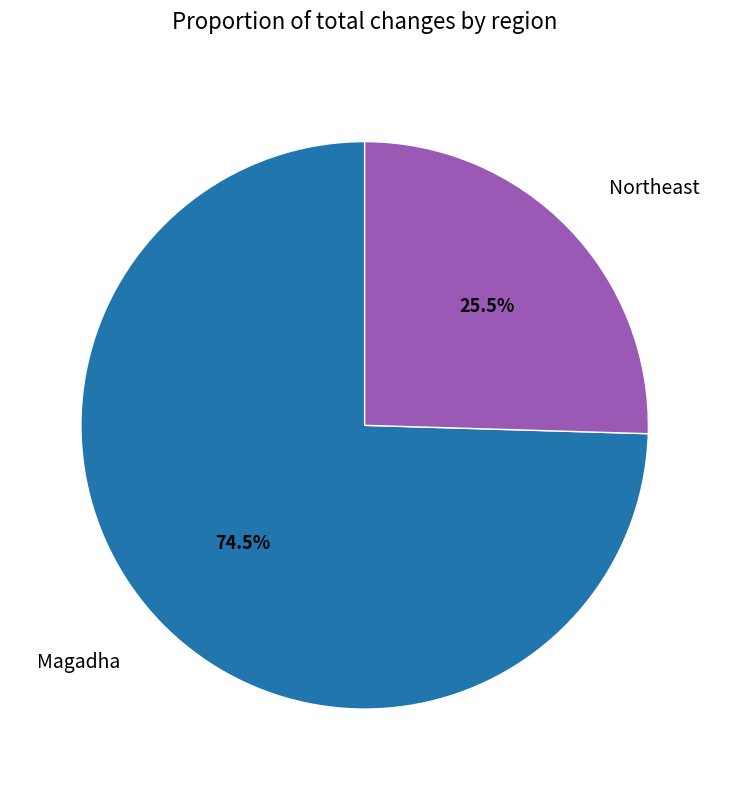

Is Magadha the majority of the pie?

Yes